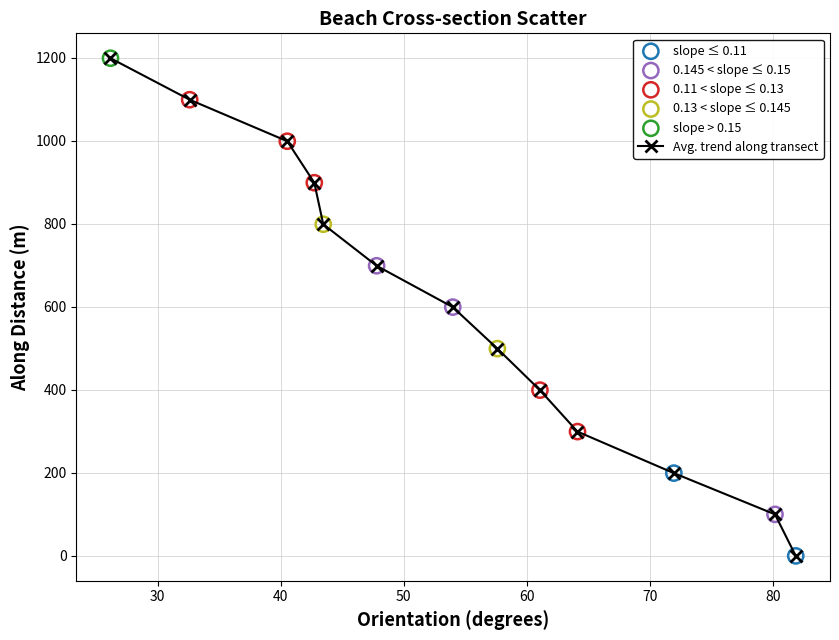

True or false: the data has more than 2 interior local peaks.

False